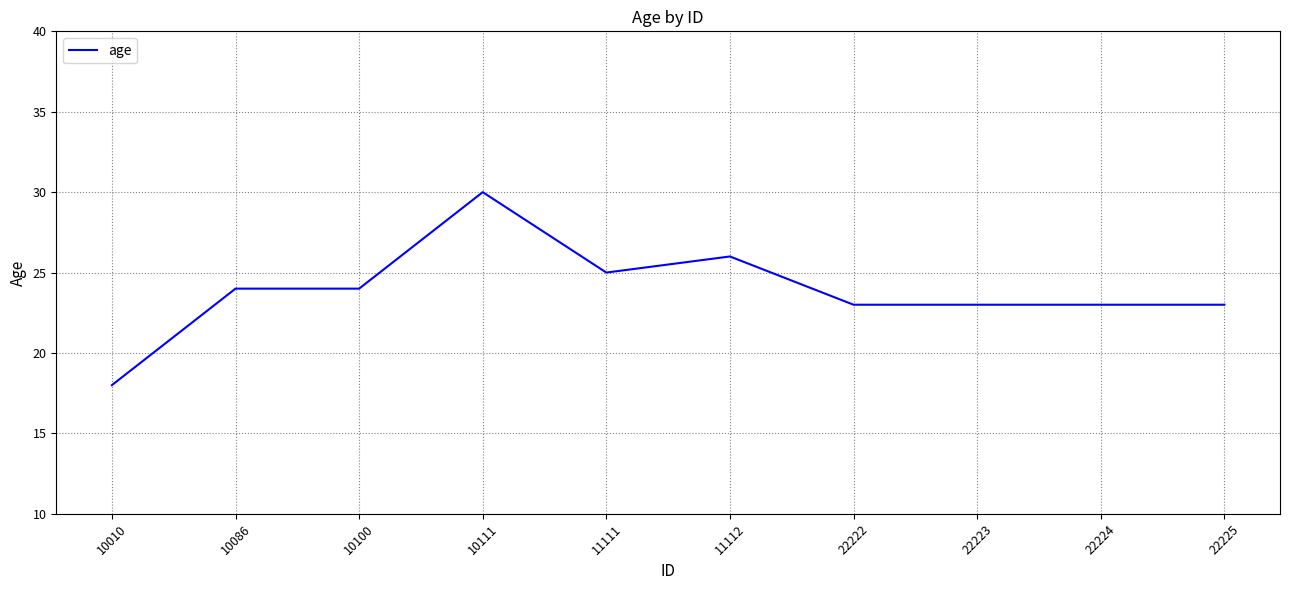

What is the average value?

24